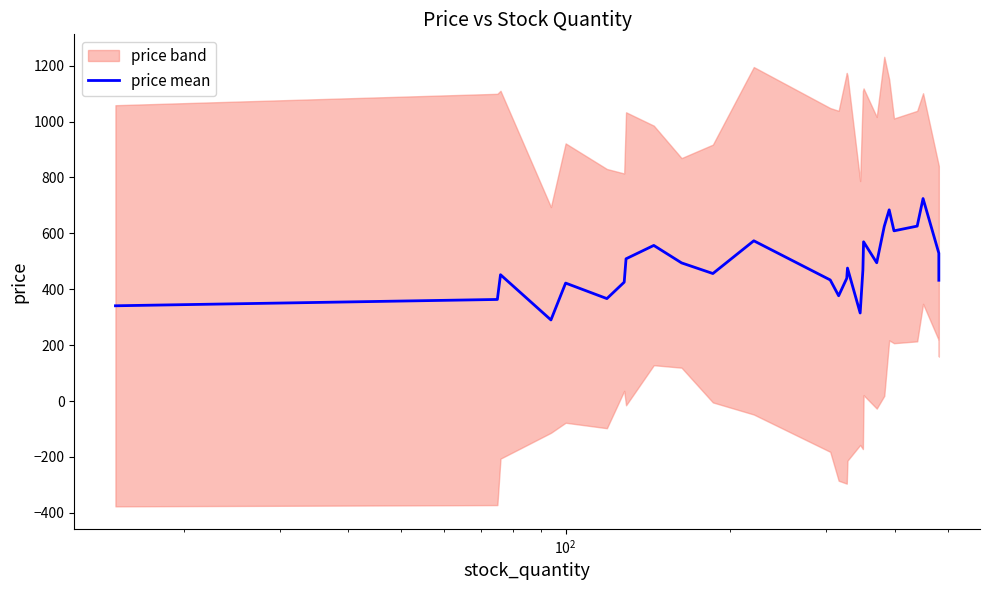

Does the chart have visible grid lines?

No